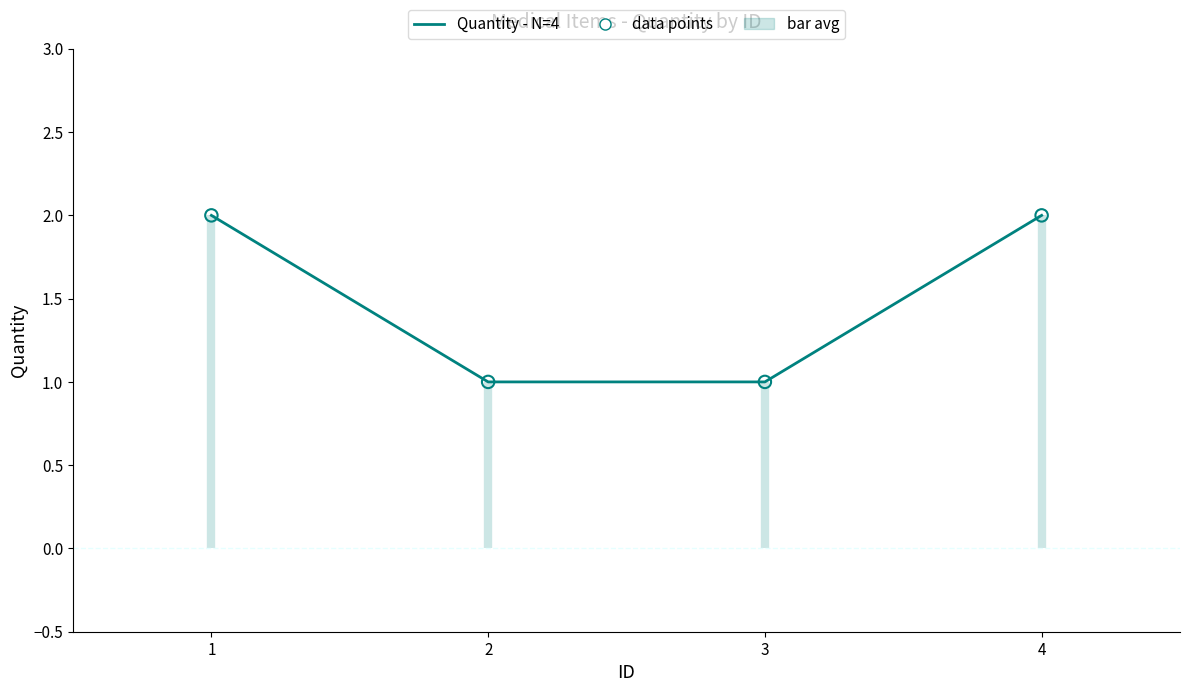

Which series reaches the maximum Y coordinate?

Quantity - N=4